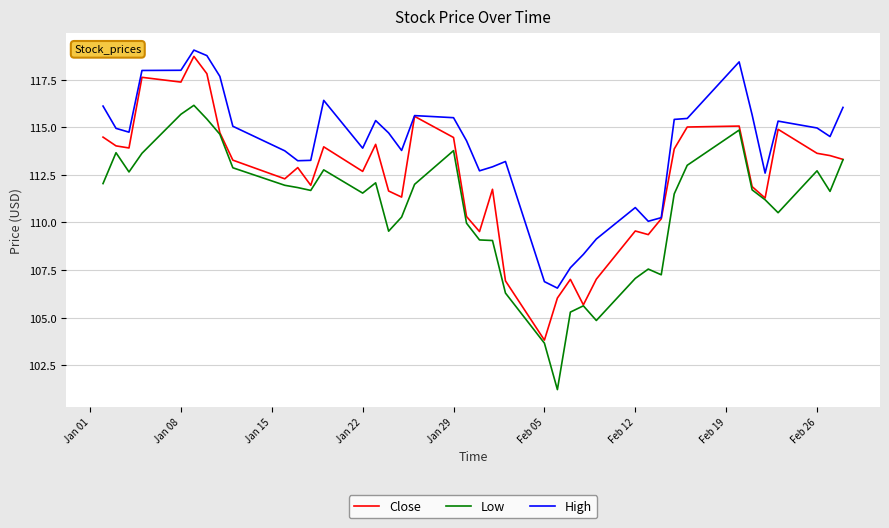

What is the minimum value for Close?

103.8